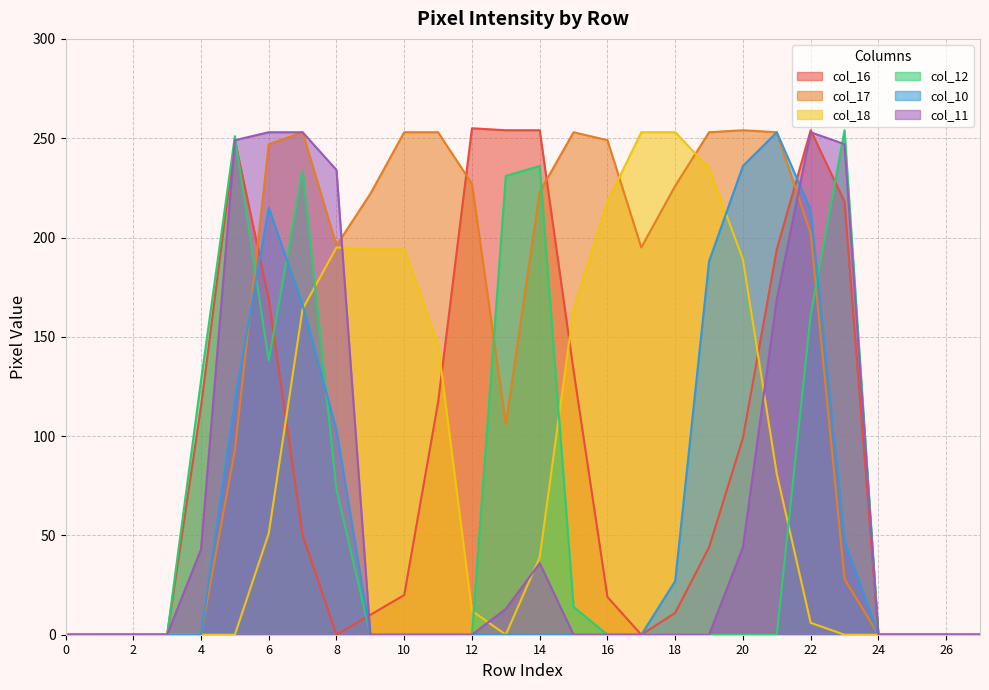

The col_10 series shows 0 at 10. True or false?

True